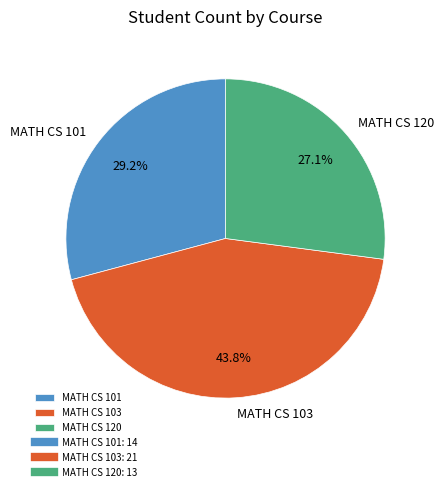

Does MATH CS 120 account for over 50% of the chart?

No